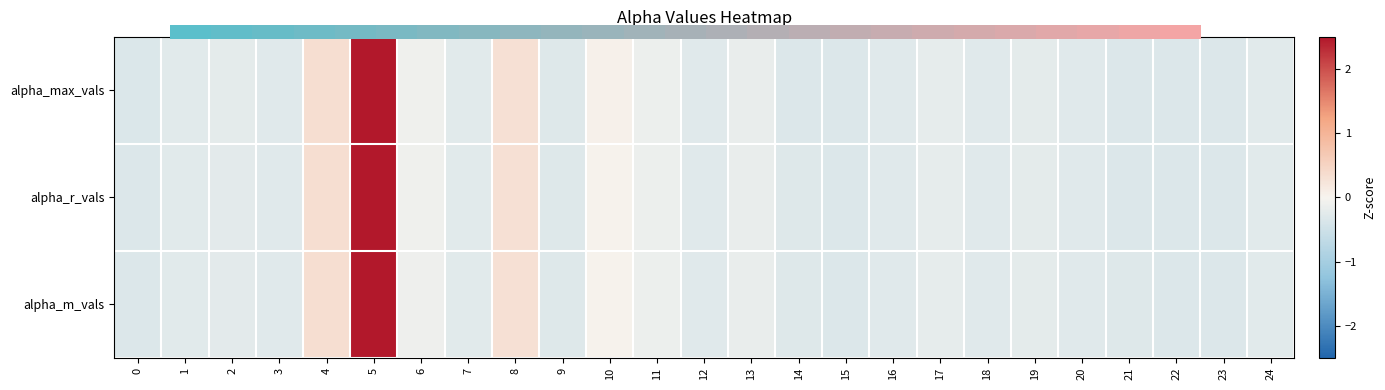

Rank the series by their maximum value, from highest to lowest.

alpha_m_vals, alpha_r_vals, 0.0